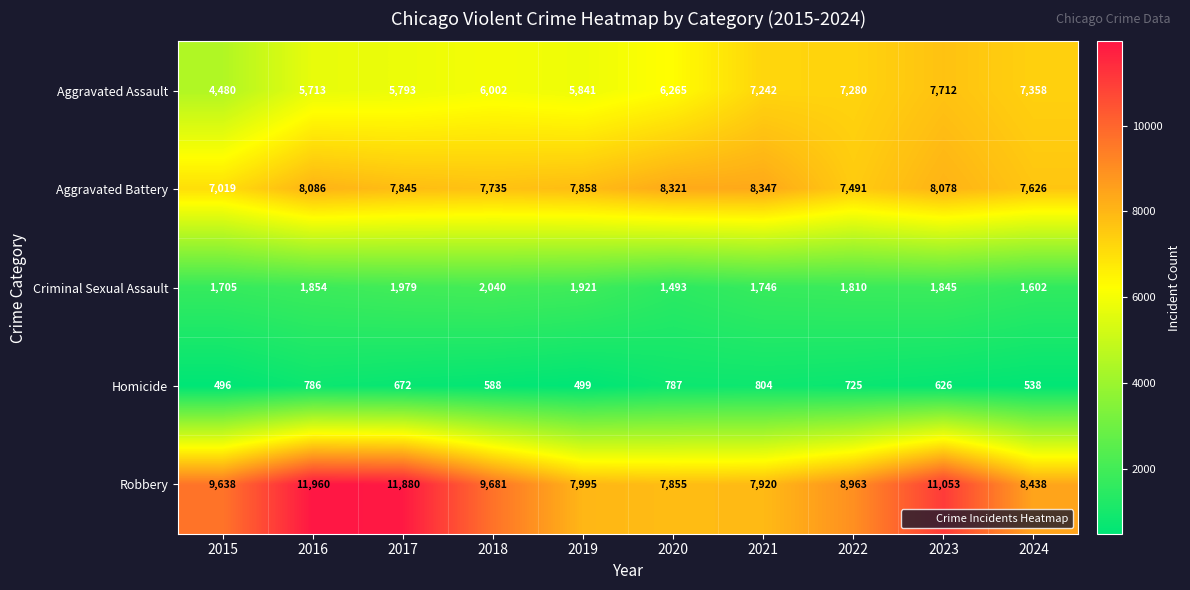

What is the average value of the Criminal Sexual Assault series?

1800